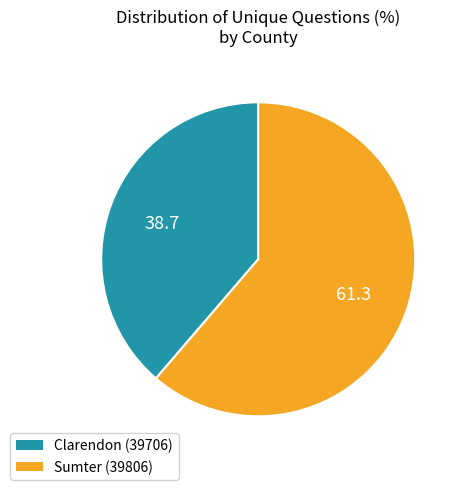

Is the sum of Clarendon (39706) and Sumter (39806) greater than half?

Yes